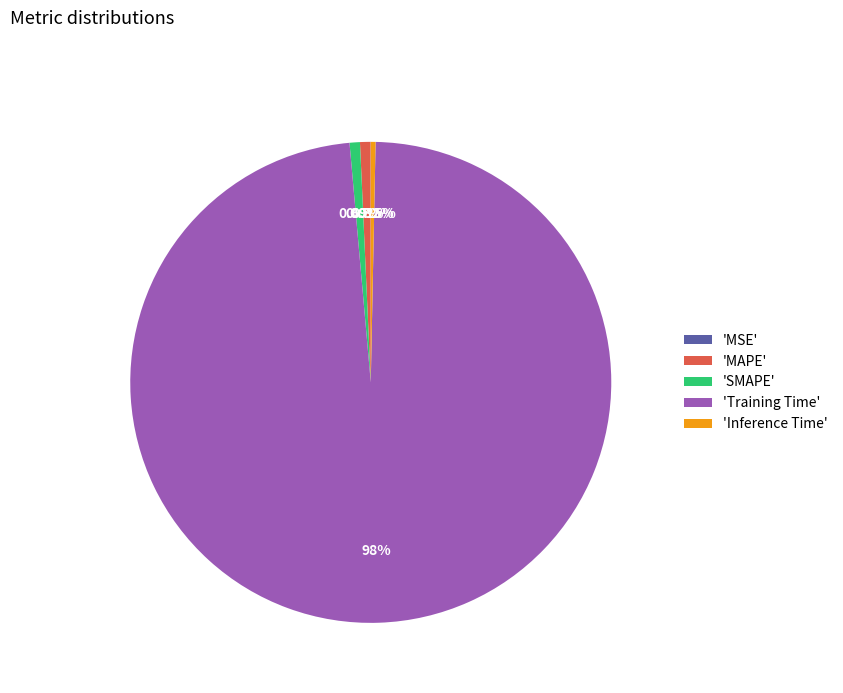

Between 'Training Time' and 'SMAPE', which is larger?

'Training Time'